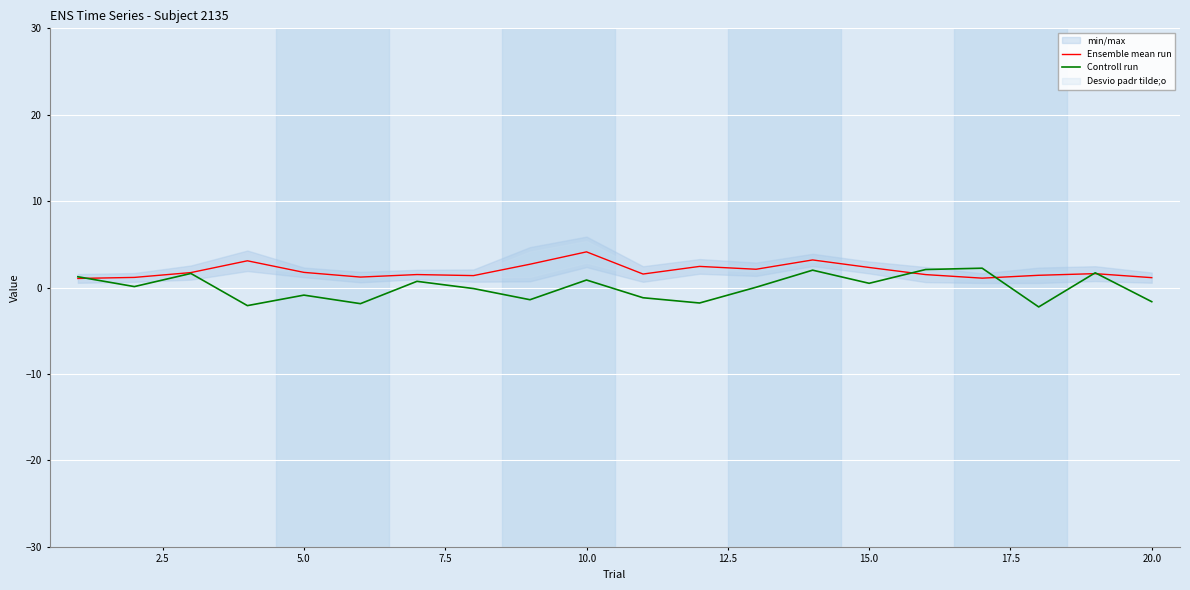

Does the chart display data point markers on the line(s)?

No